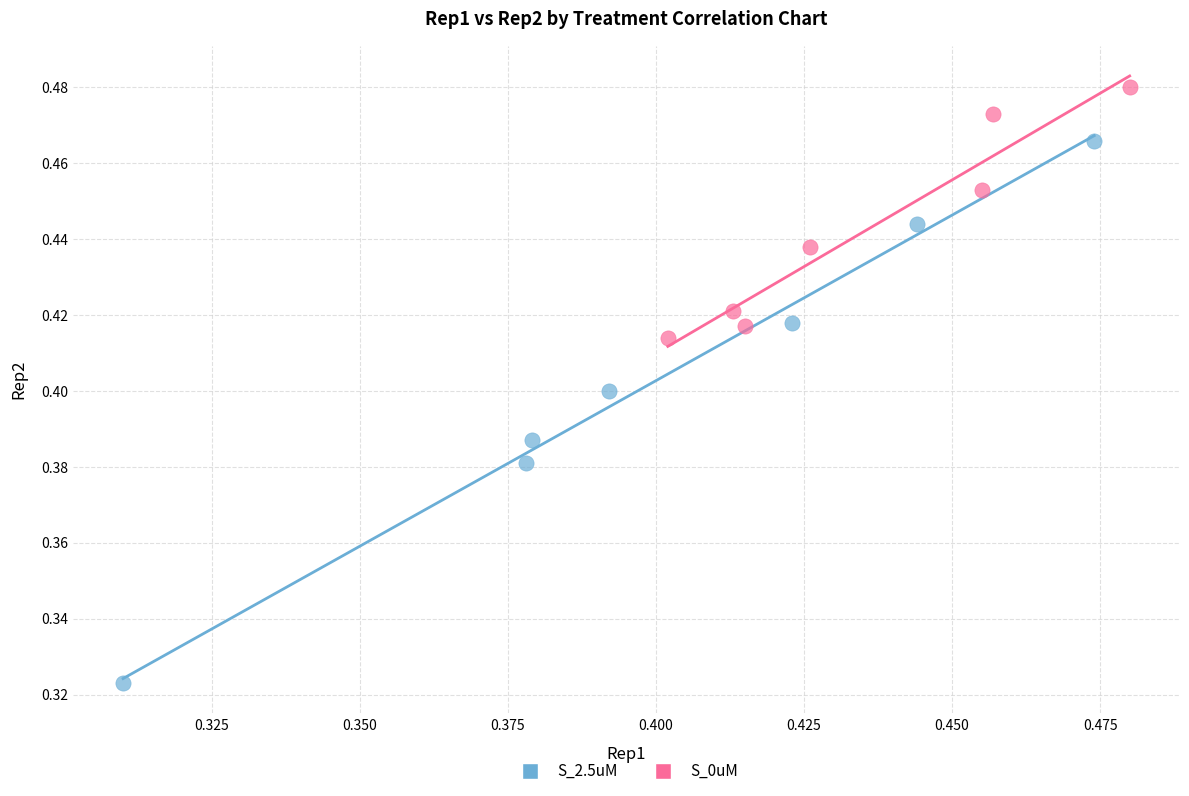

Which series has the widest spread of Y values?

S_2.5uM